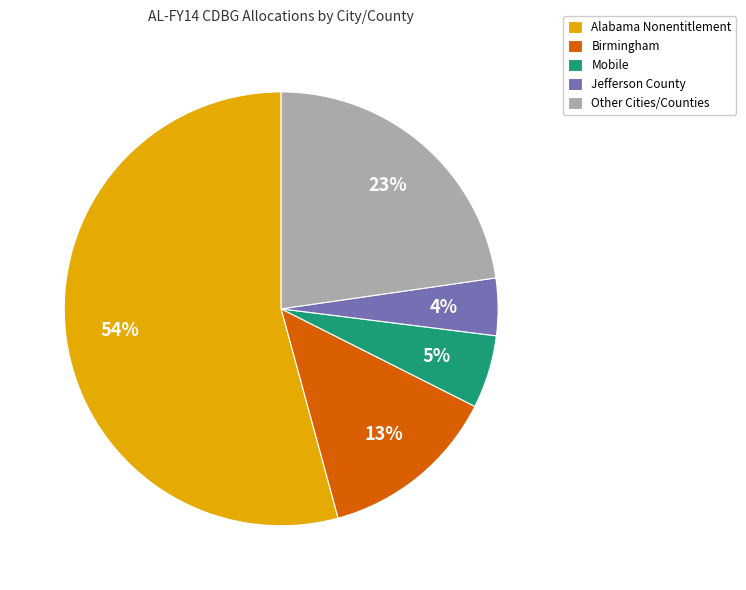

Is it true that Mobile is 20% of the pie?

False